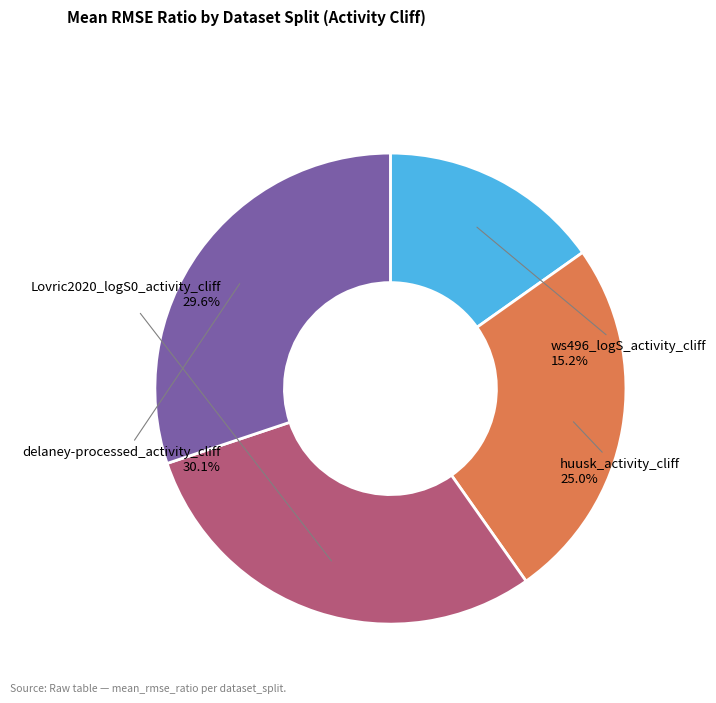

How many slices are in this pie chart?

4